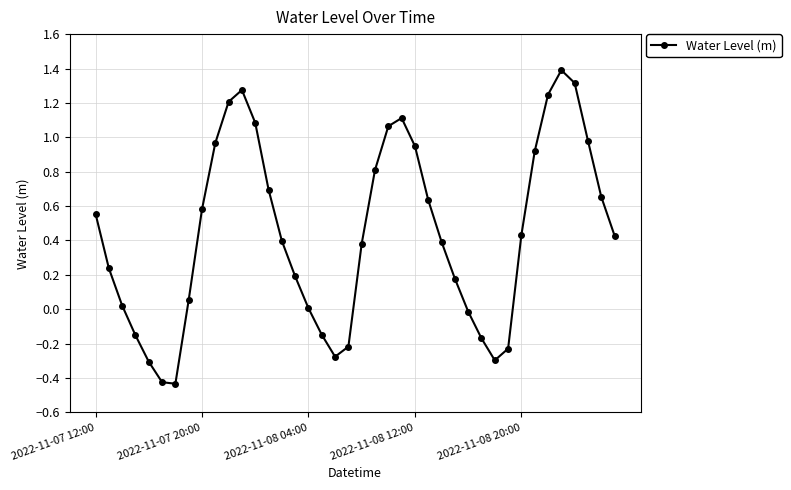

What is the greatest value displayed?

1.4